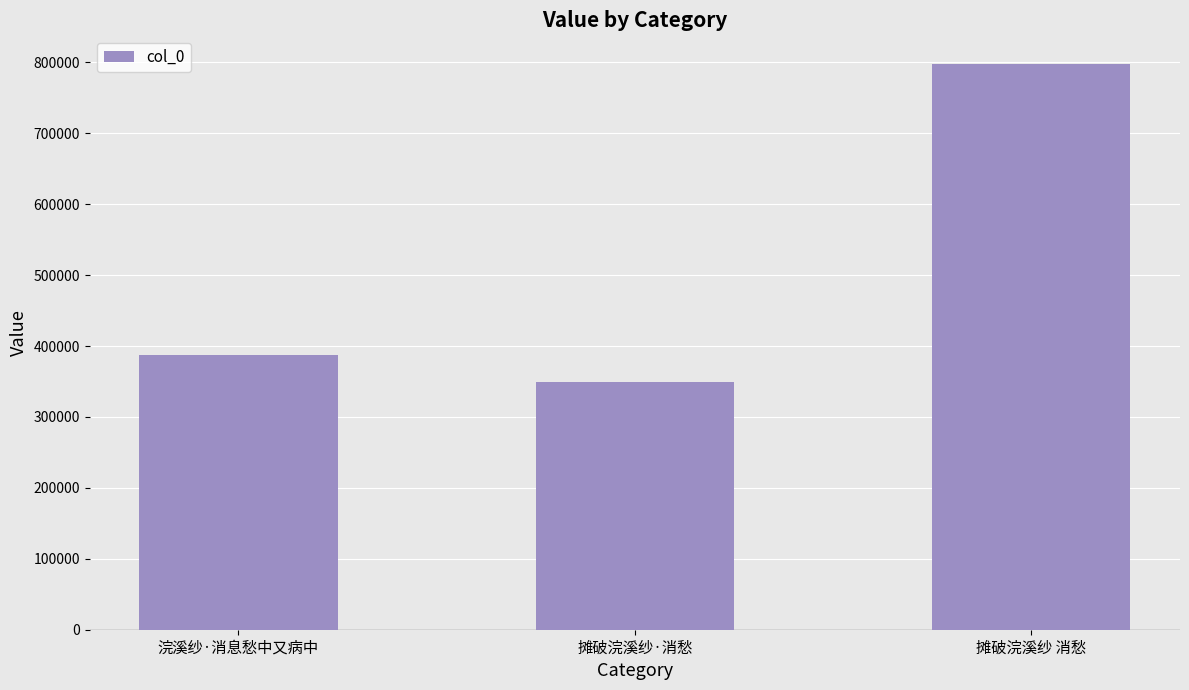

What is the value of the 2nd bar from the left?

349861